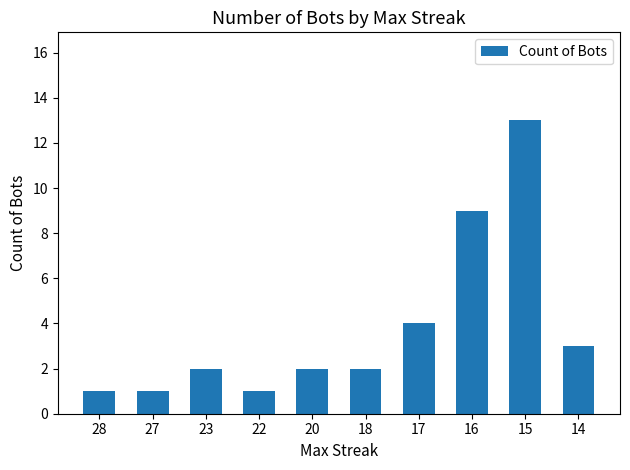

Which has a higher value, 18 or 17?

17